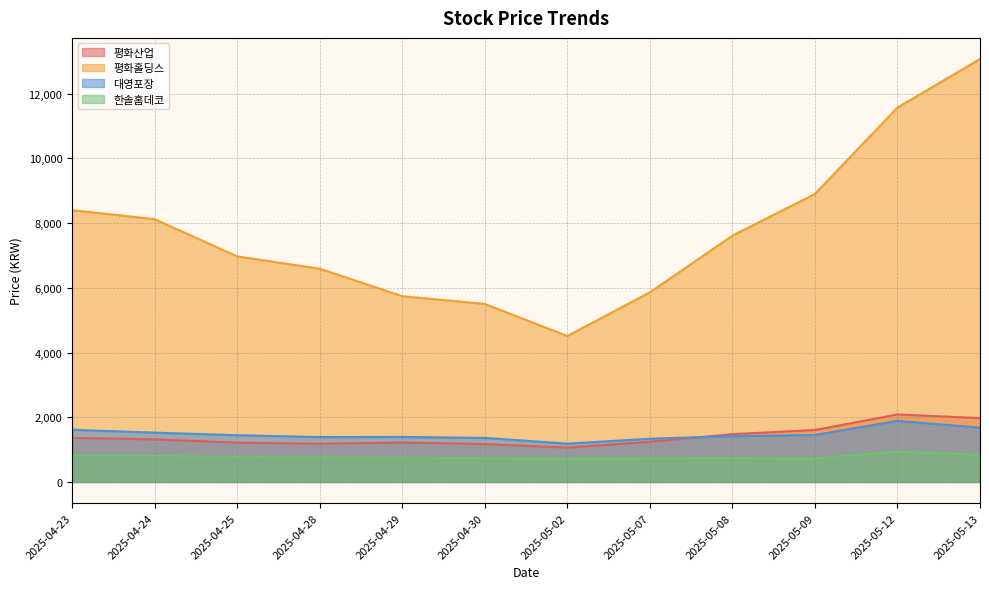

What is the difference between the 평화홀딩스 values at 2025-05-07 and 2025-05-12?

5710